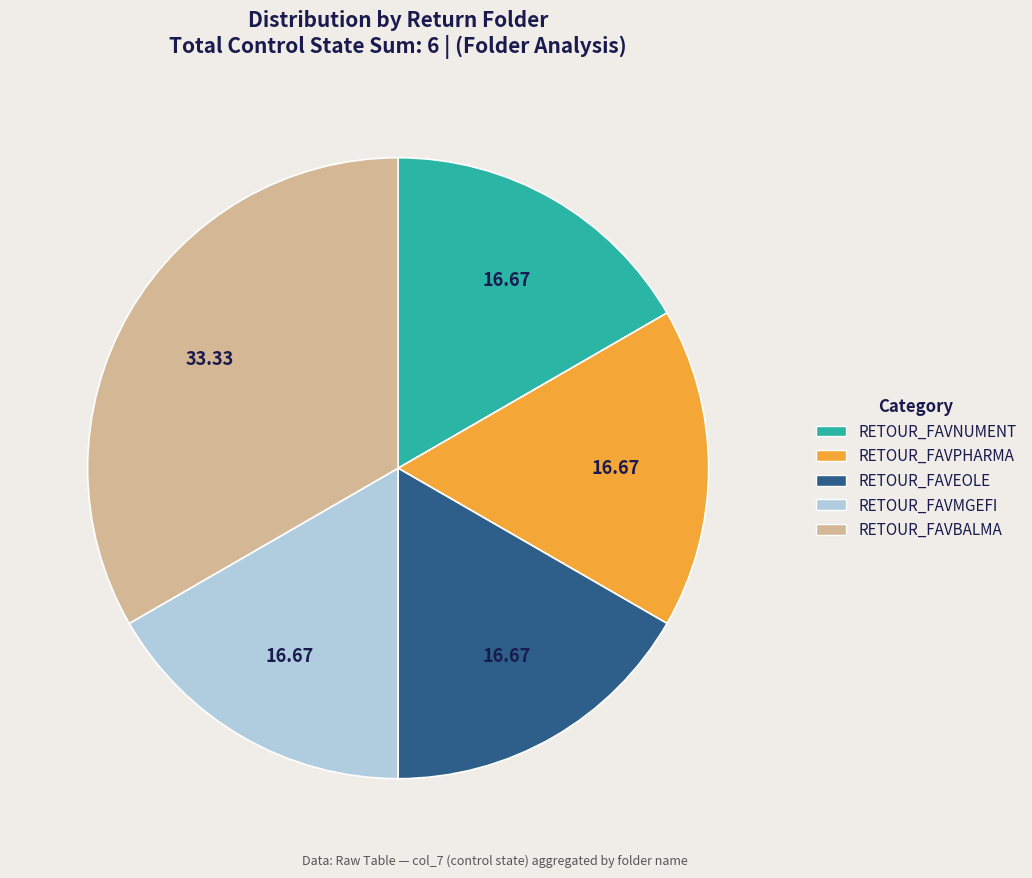

Is there any slice that represents more than half of the pie?

No